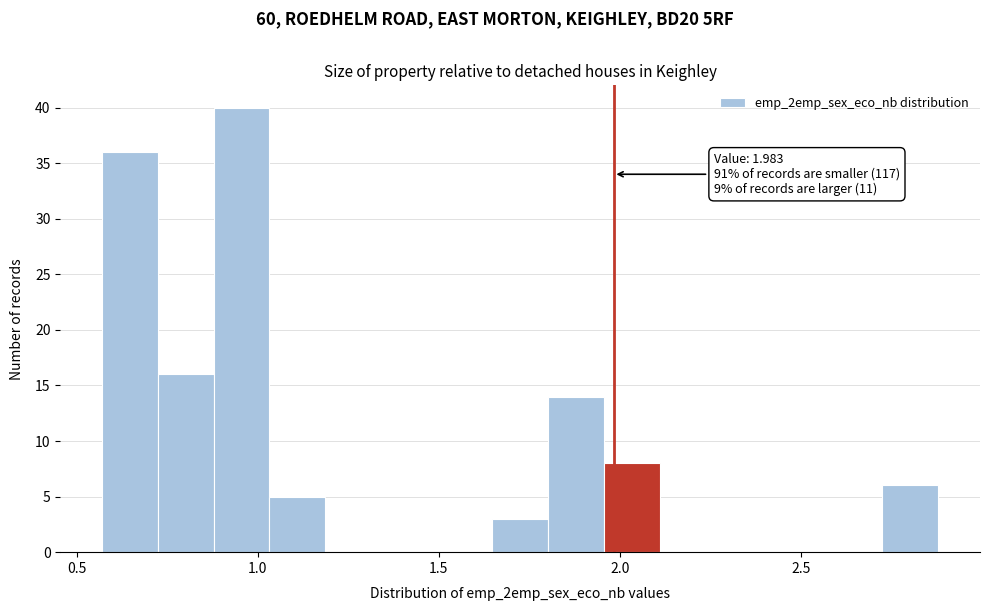

Read against the x-axis, roughly where is the centre of the tallest bar?

0.95